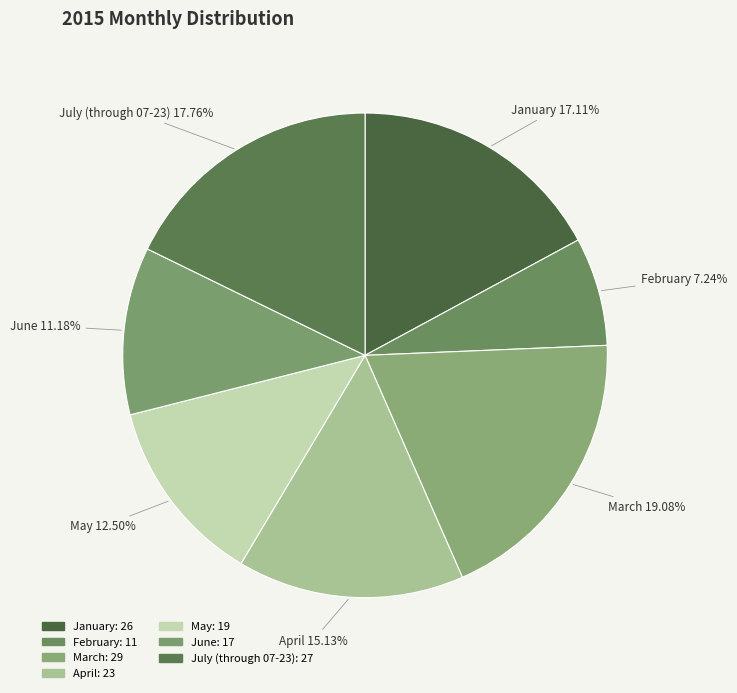

To the nearest percent, what is the average slice percentage?

14%